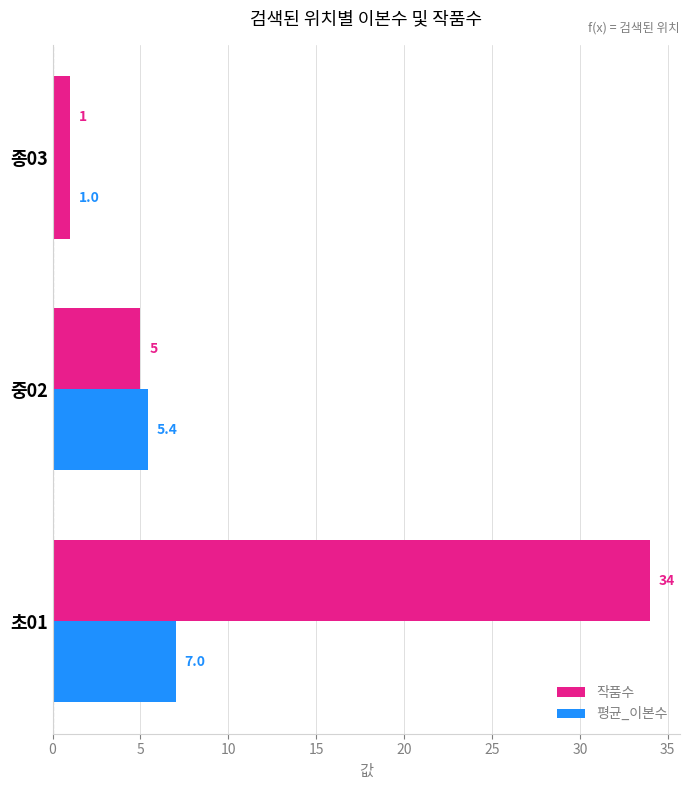

What is the value of the 평균_이본수 bar at the 2nd from the left?

5.4